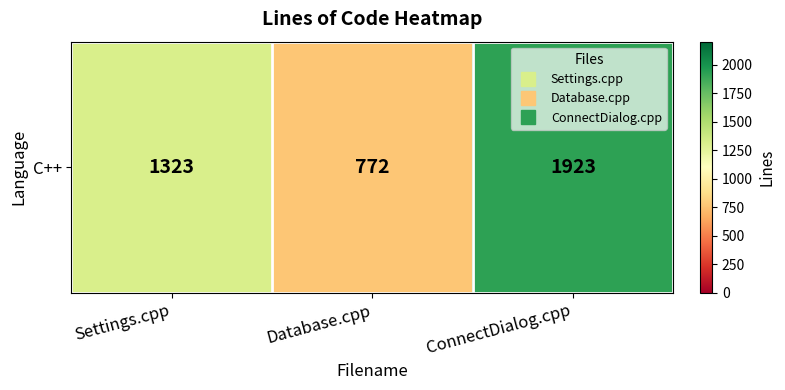

What is the difference between the maximum and minimum values?

1151